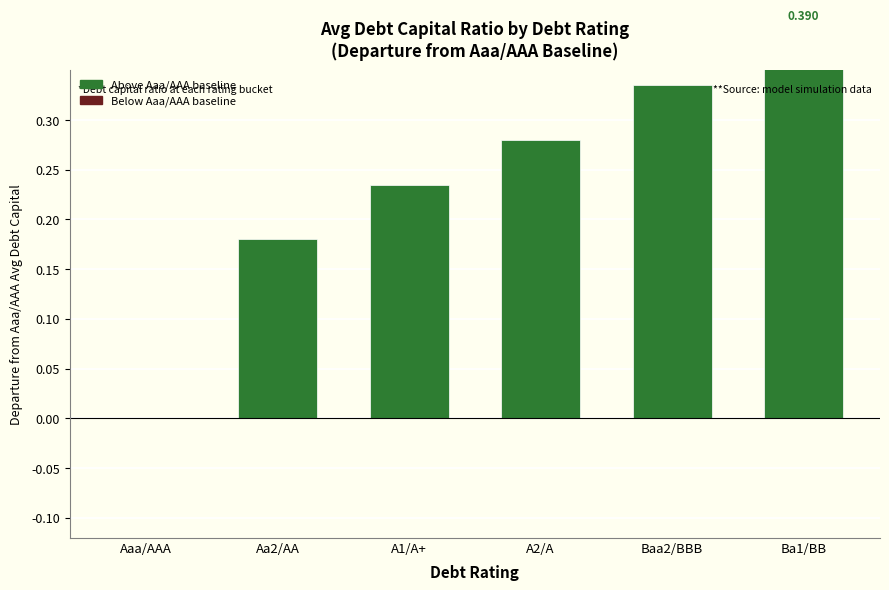

What is the difference between the maximum and second lowest values?

0.2